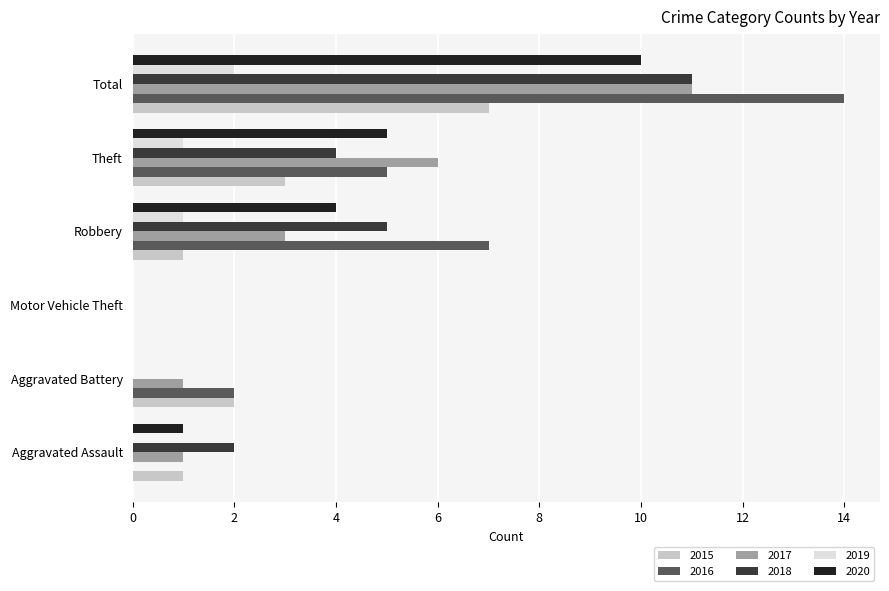

The 2018 series shows 2 at Aggravated Assault. True or false?

True